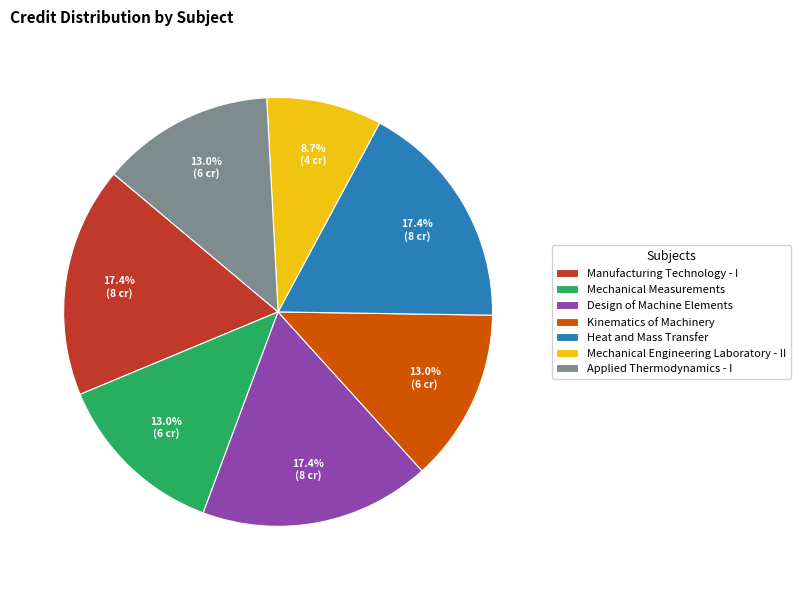

What is the smallest slice in the pie chart?

Mechanical Engineering Laboratory - II